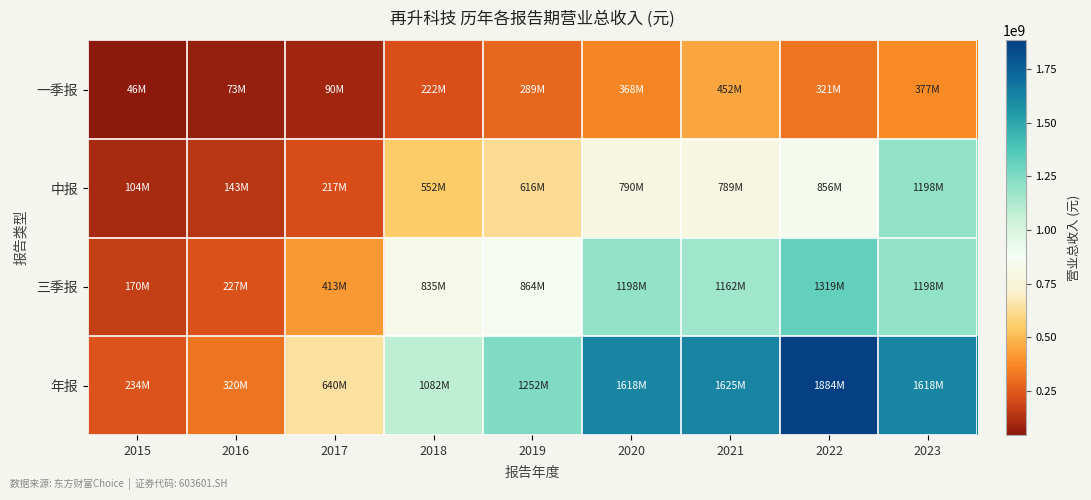

List the series in order of their peak value, lowest first.

一季报, 中报, 三季报, 年报